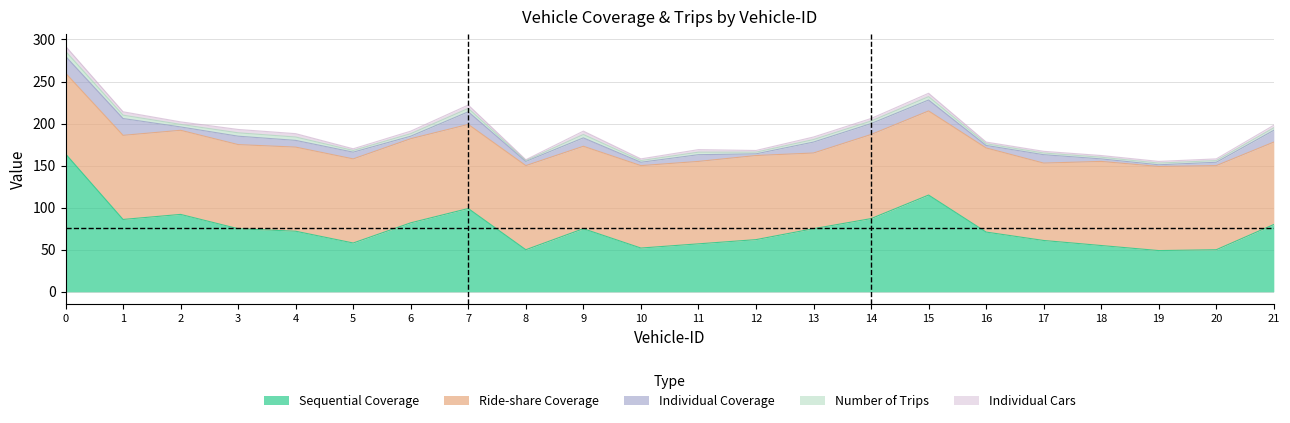

Reading right to left, list all the values displayed in this chart.

Sequential Coverage: 80	50	49	55	61	71	115	87	75	62	57	52	75	50	99	82	58	72	75	92	86	164
Ride-share Coverage: 98	100	100	100	92	100	100	100	90	100	98	98	98	100	100	100	100	100	100	100	100	96
Individual Coverage: 14	4	2	3	10	3	13	13	13	2	8	4	10	5	15	3	8	8	10	4	20	20
Number of Trips: 3	2	2	2	2	2	4	3	3	2	3	2	4	1	4	3	2	4	4	3	4	6
Individual Cars: 3	2	2	2	2	2	4	3	3	2	3	2	4	1	4	3	2	4	4	3	4	6